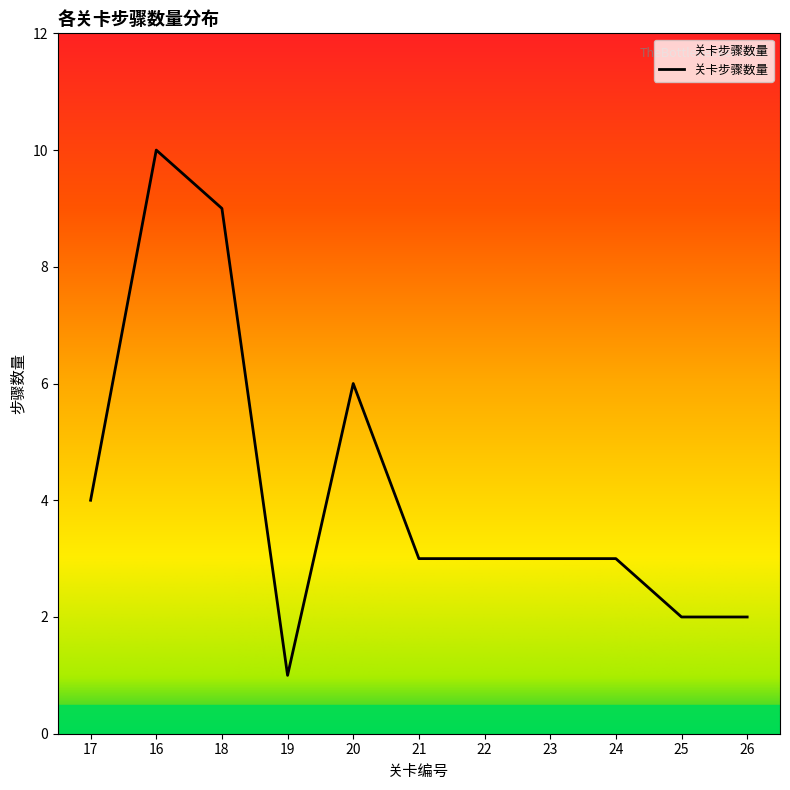

At which category does the chart reach its peak across all series?

16